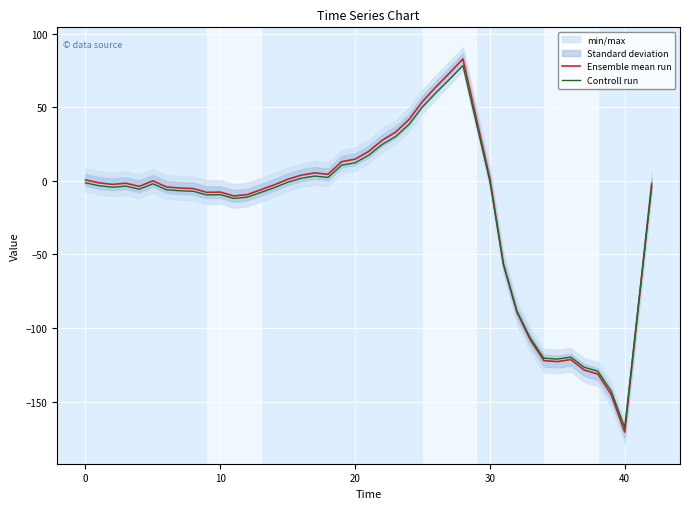

What is the value of the Ensemble mean run point at the 14th from the left?

-2.7